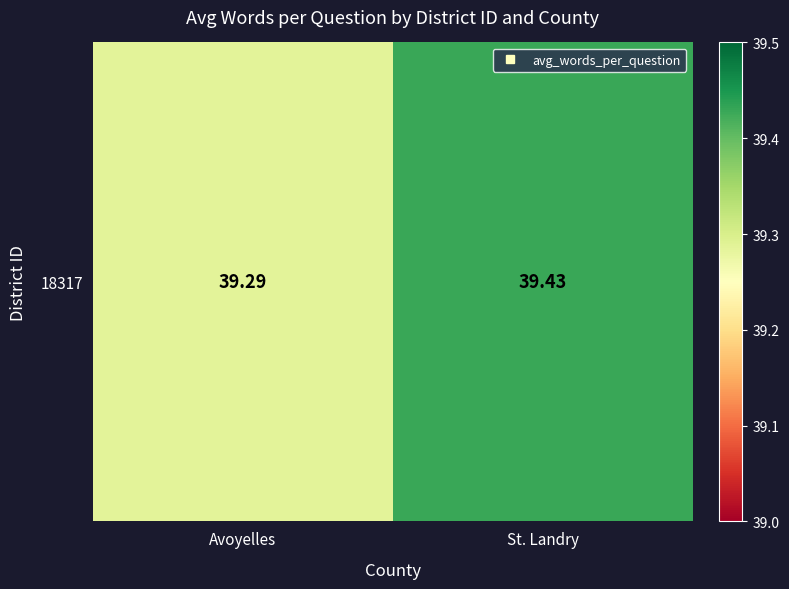

What is the average value?

39.4